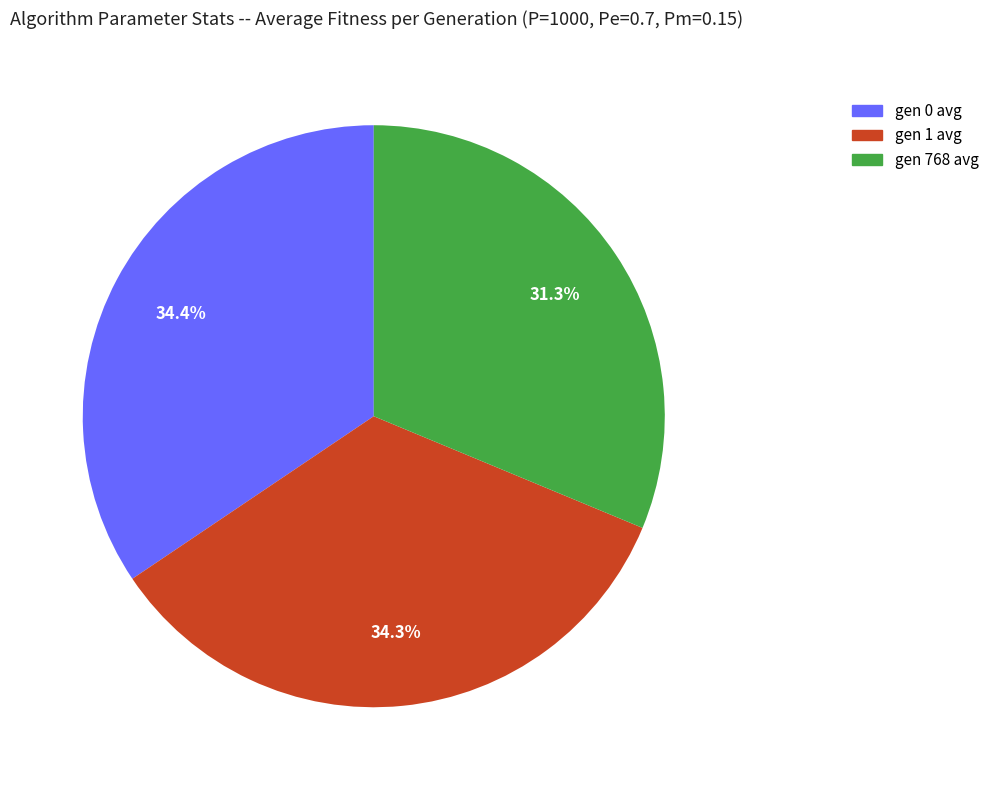

To the nearest percent, what portion does gen 768 avg represent?

31%